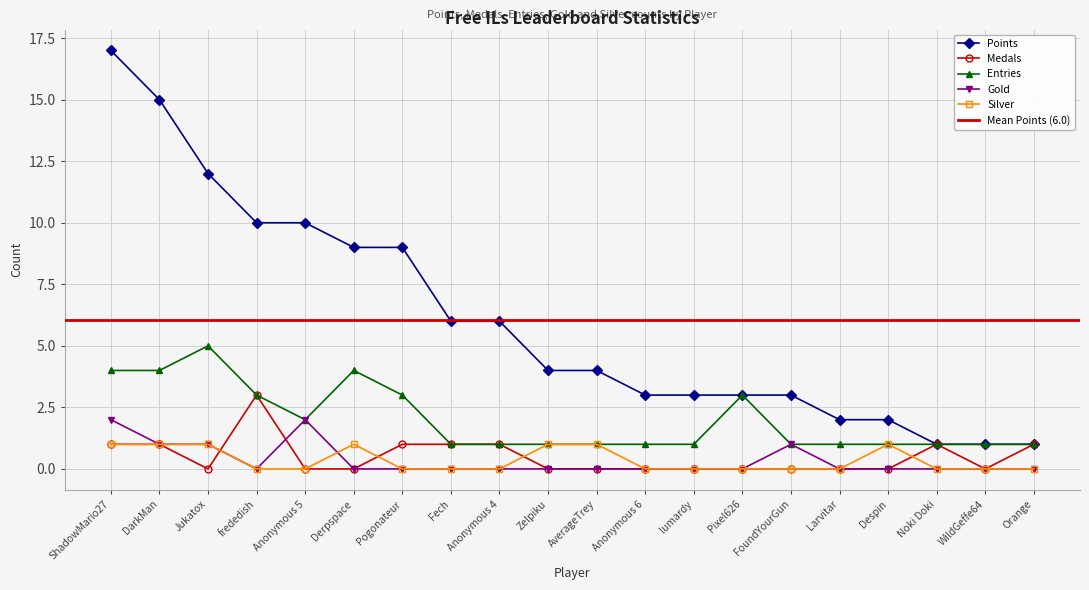

What is the approximate value of Gold at DarkMan?

1